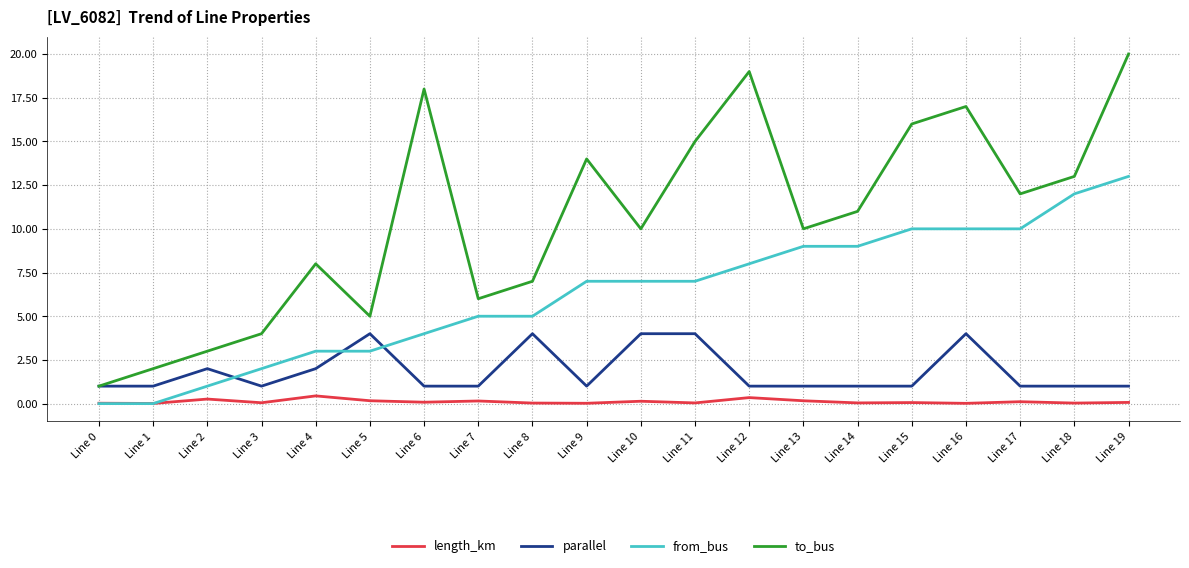

What is the maximum value shown in the chart?

20.0